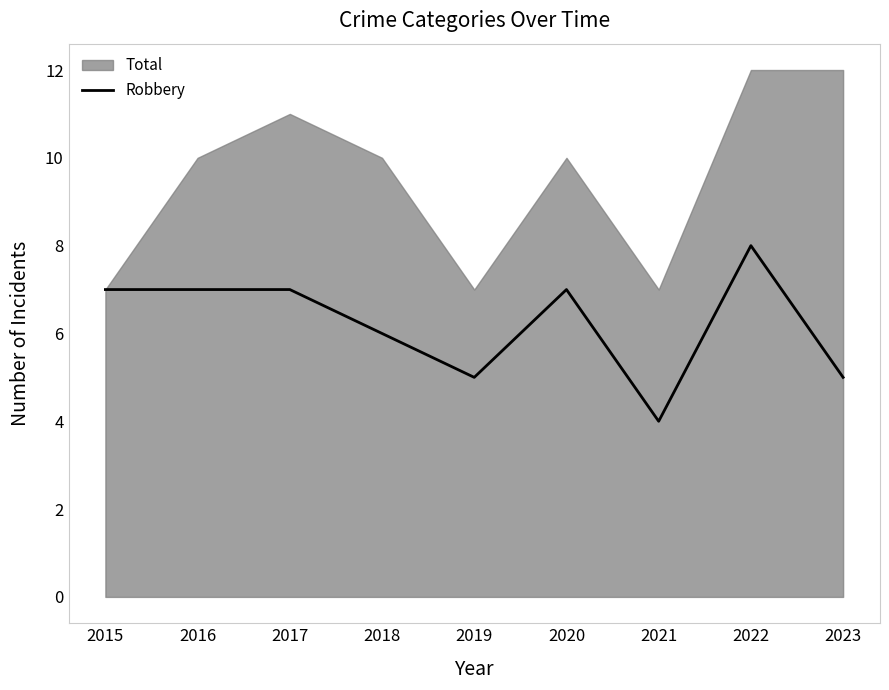

How many interior local valleys (lower than both neighbors) does the data have?

2